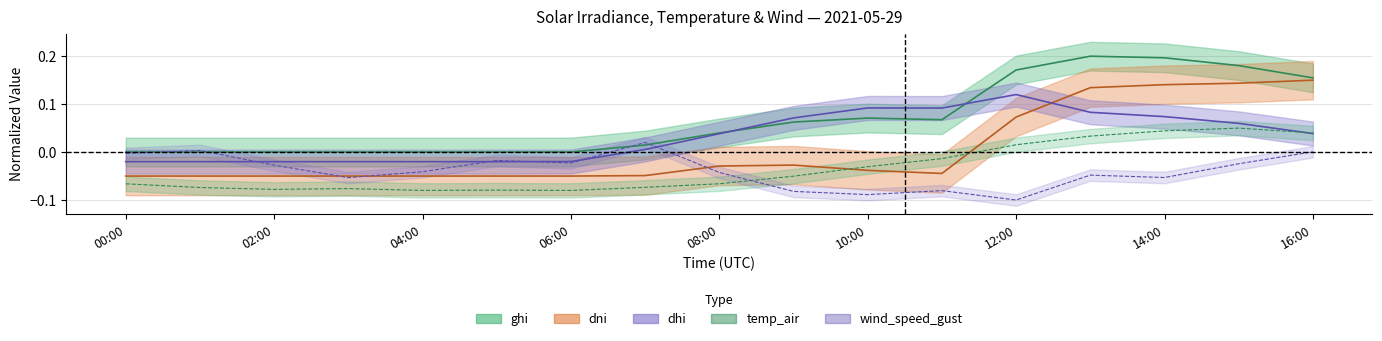

At which category is the sum across all series the highest?

2021-05-29 15:00